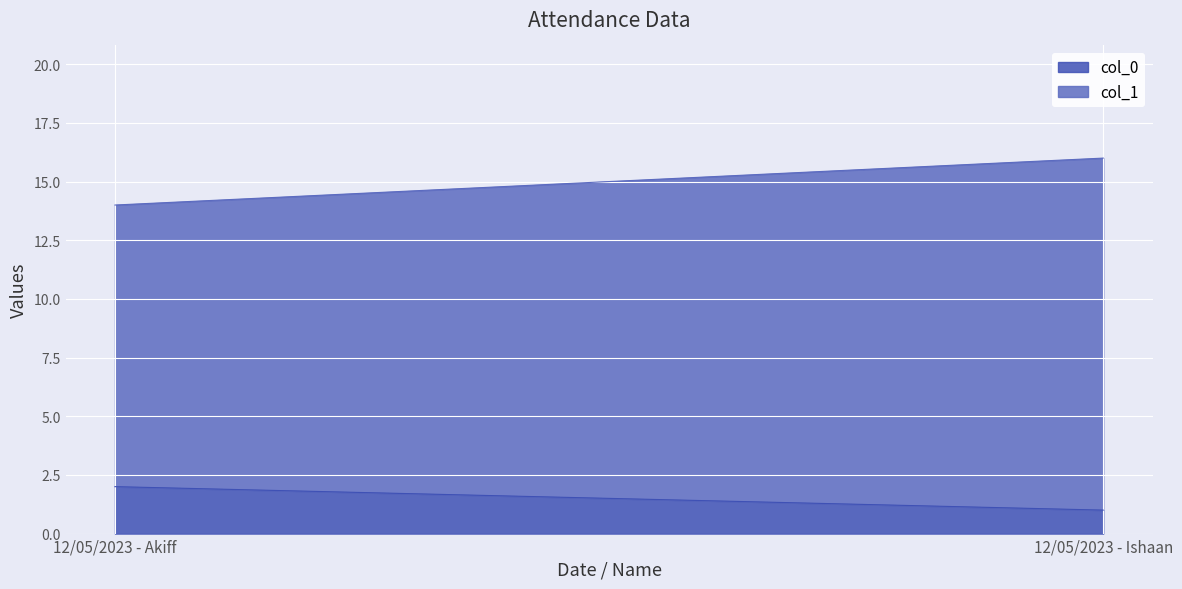

How many lines are shown in the chart?

2